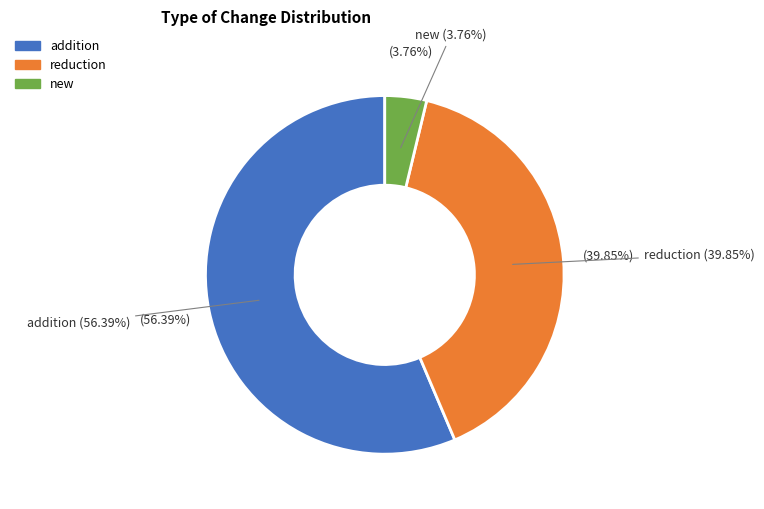

Combined, do new and reduction account for over 50%?

No